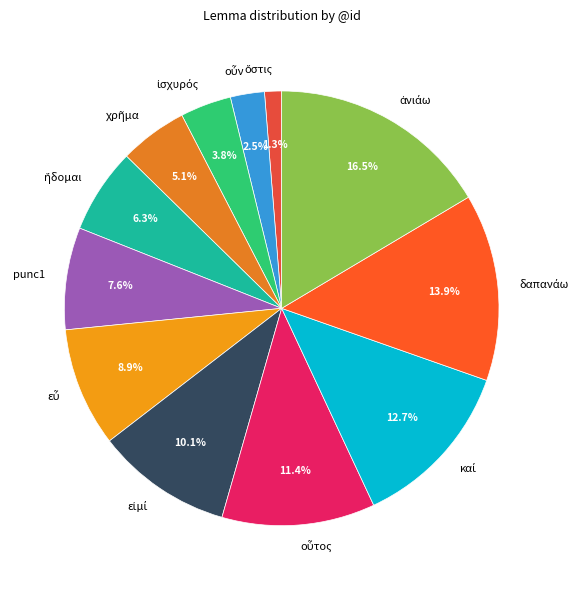

Is there a majority slice in this chart?

No